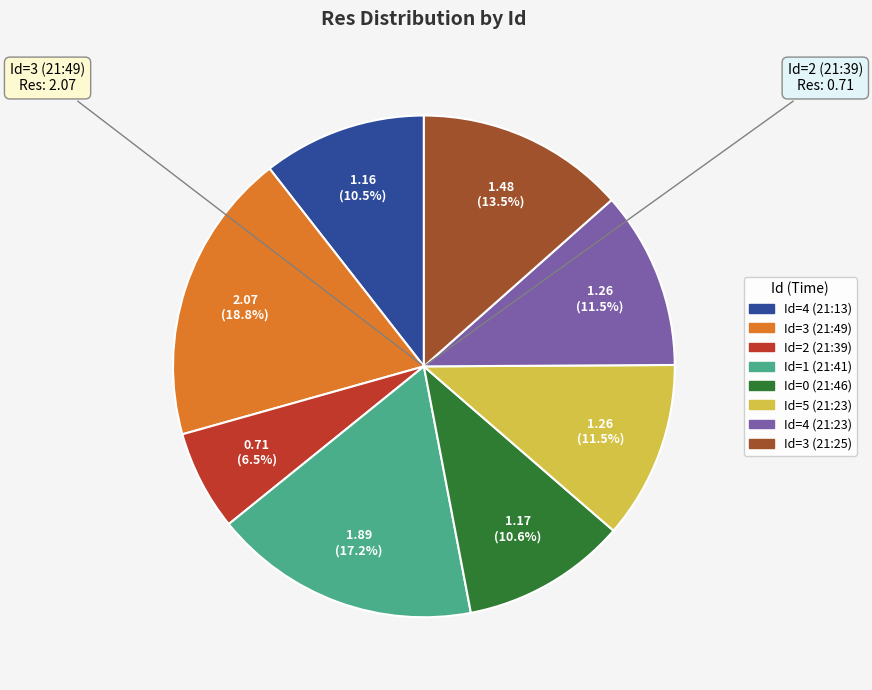

Which has a higher value, Id=4 (21:13) or Id=4 (21:23)?

Id=4 (21:23)